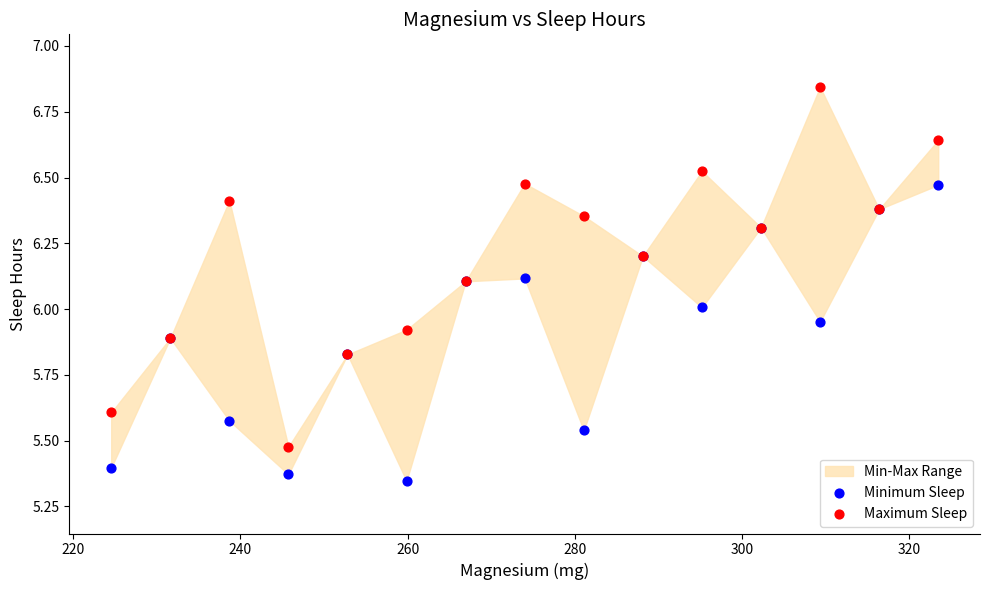

Which series contains the lowest Y value?

Minimum Sleep